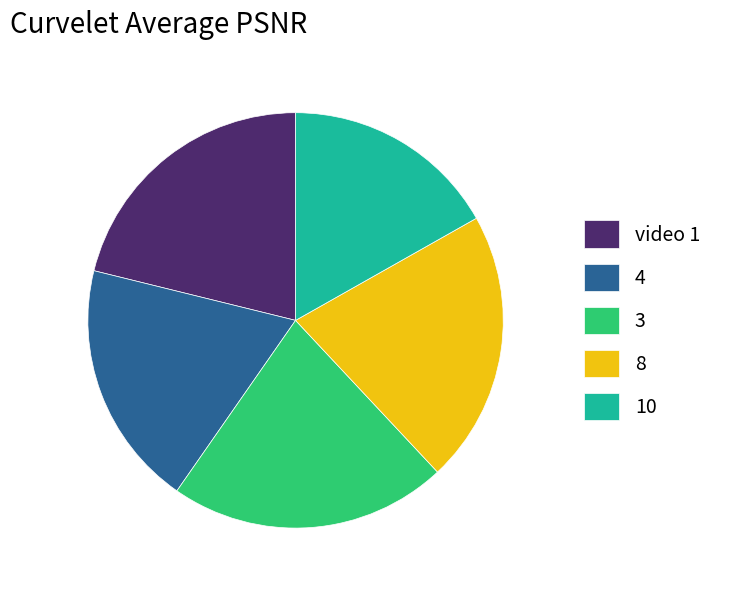

How many segments does this pie chart have?

5